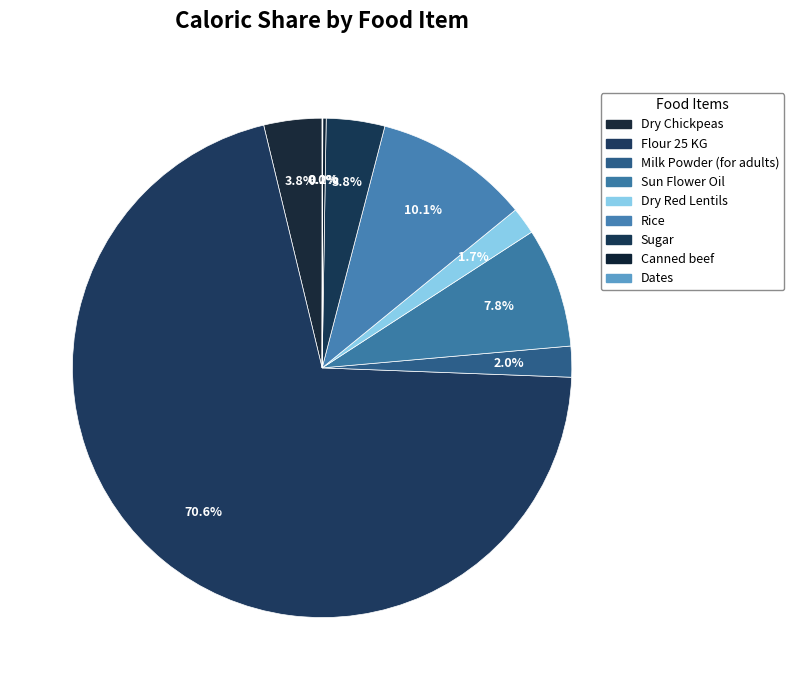

Which category has the biggest portion of the pie?

Flour 25 KG